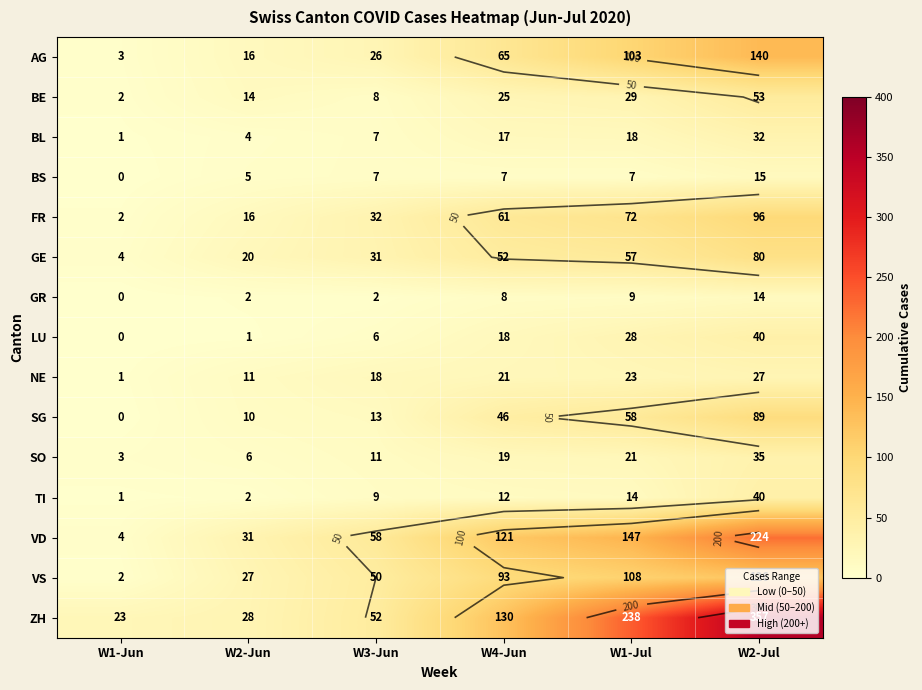

How many values in LU are above zero?

5